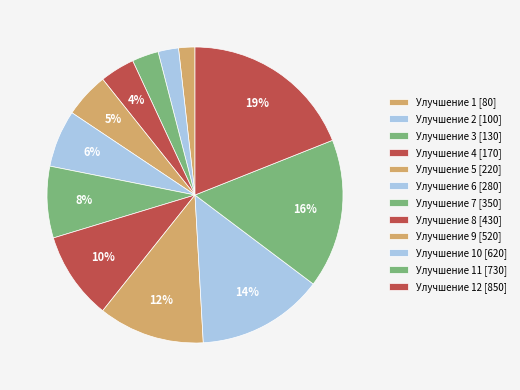

To the nearest percent, what is the difference between the largest and smallest slice percentages?

17%